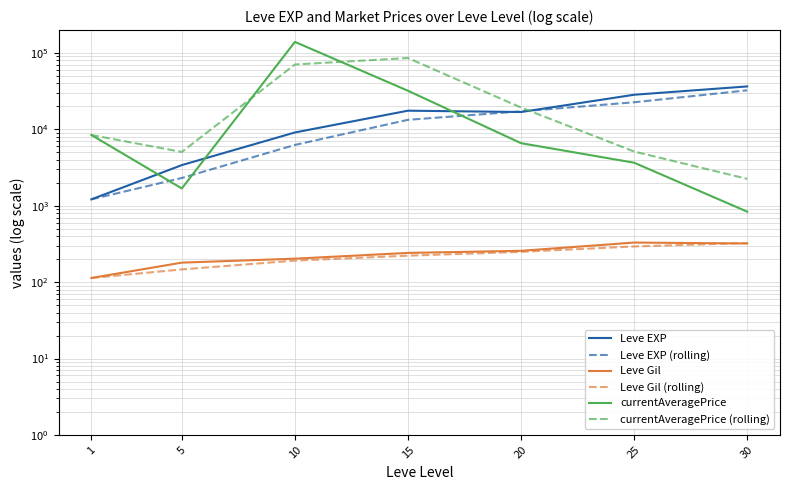

Does the chart display data point markers on the line(s)?

No